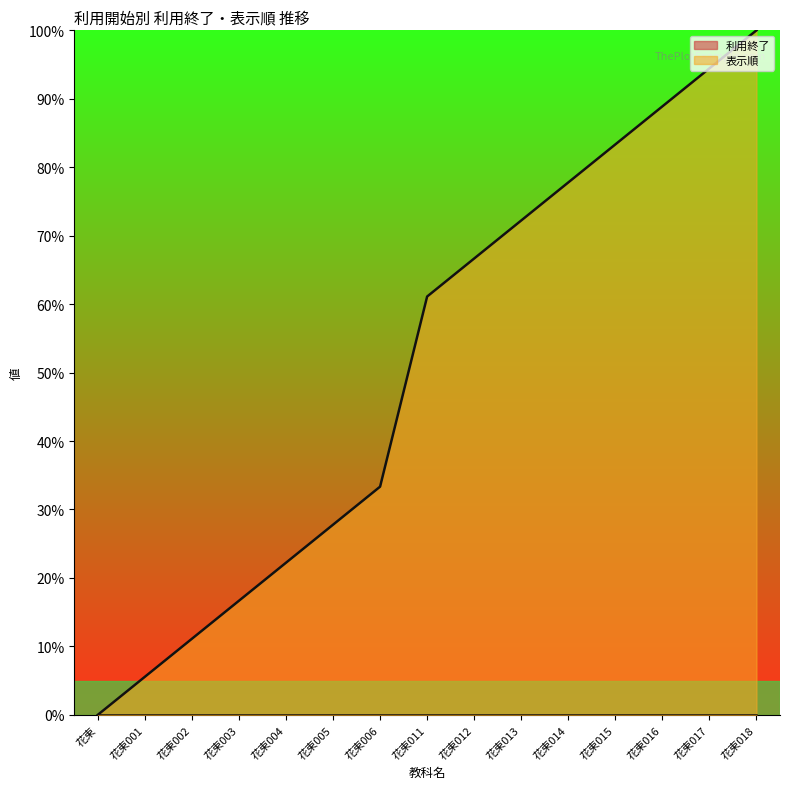

List the labels in order of value, smallest first.

花束, 花束001, 花束002, 花束003, 花束004, 花束005, 花束006, 花束011, 花束012, 花束013, 花束014, 花束015, 花束016, 花束017, 花束018